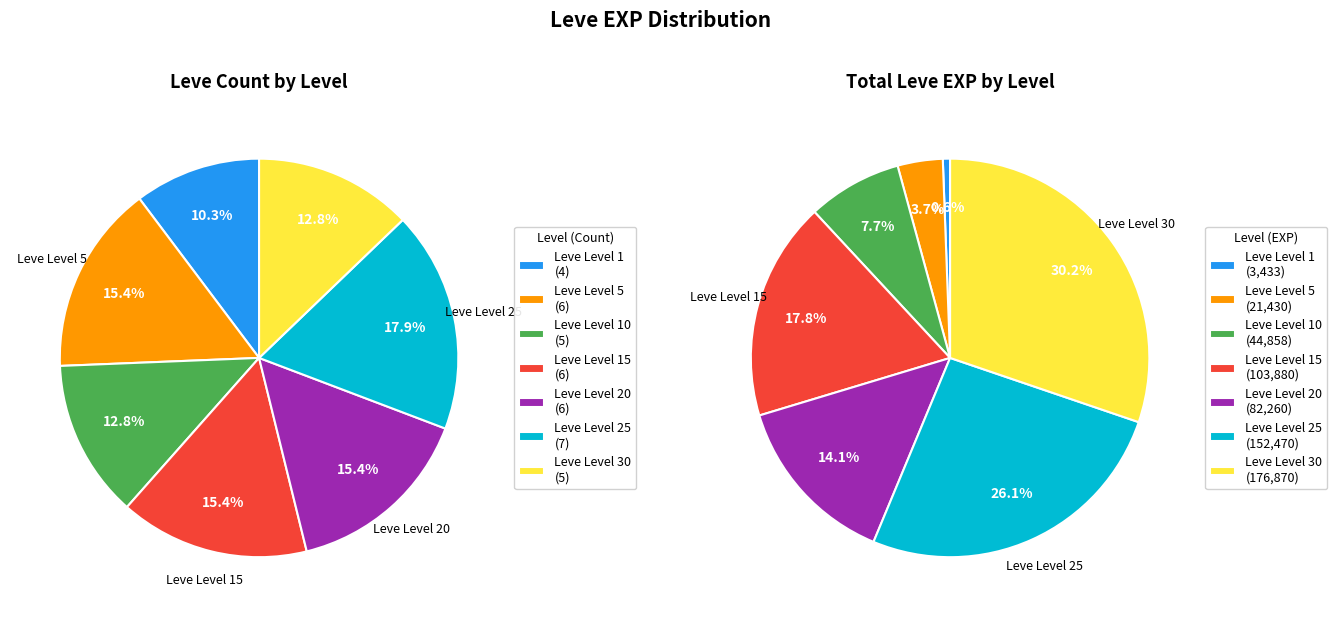

Is there a majority slice in this chart?

No